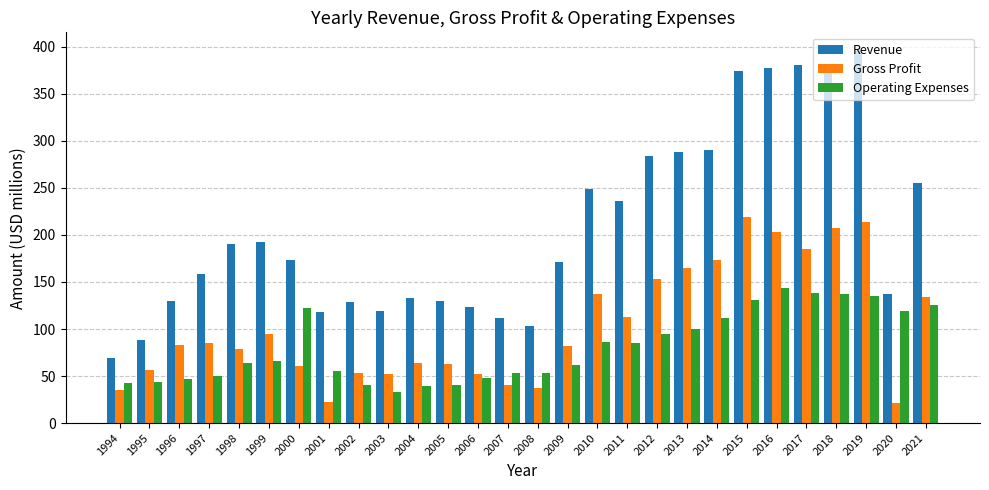

What is the value of the Revenue bar at the 13th from the left?

123.4